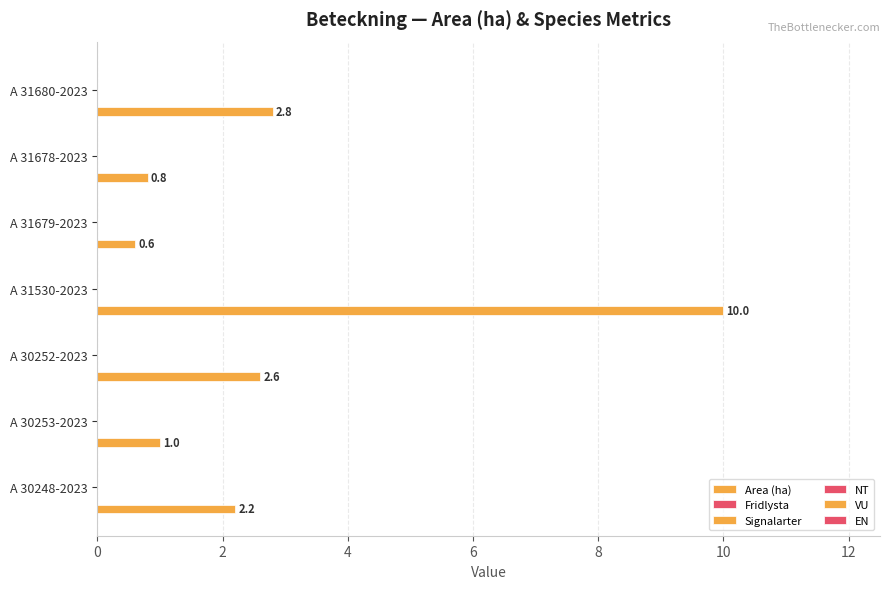

Count the number of data series in this chart.

1